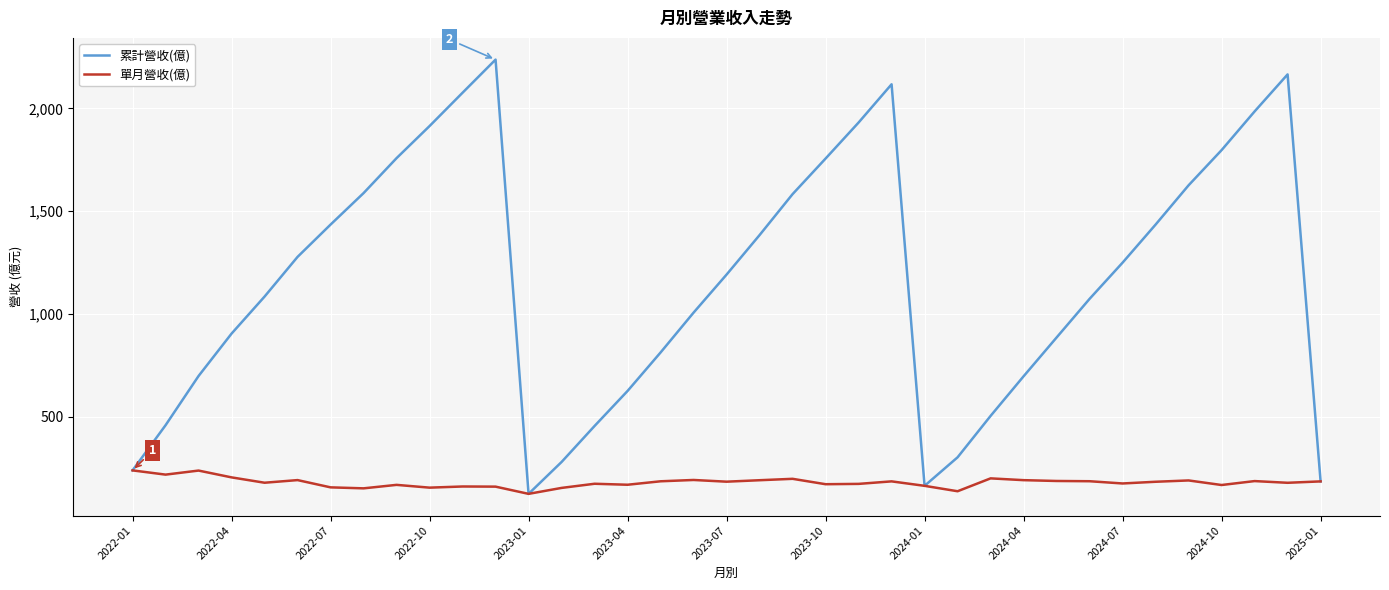

Which series has the largest range (max minus min)?

累計營收(億)